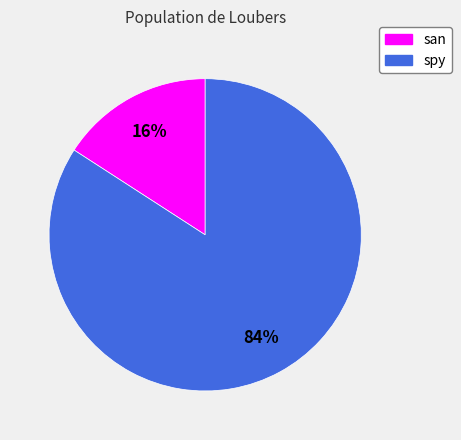

True or false: spy accounts for 69% of the total.

False